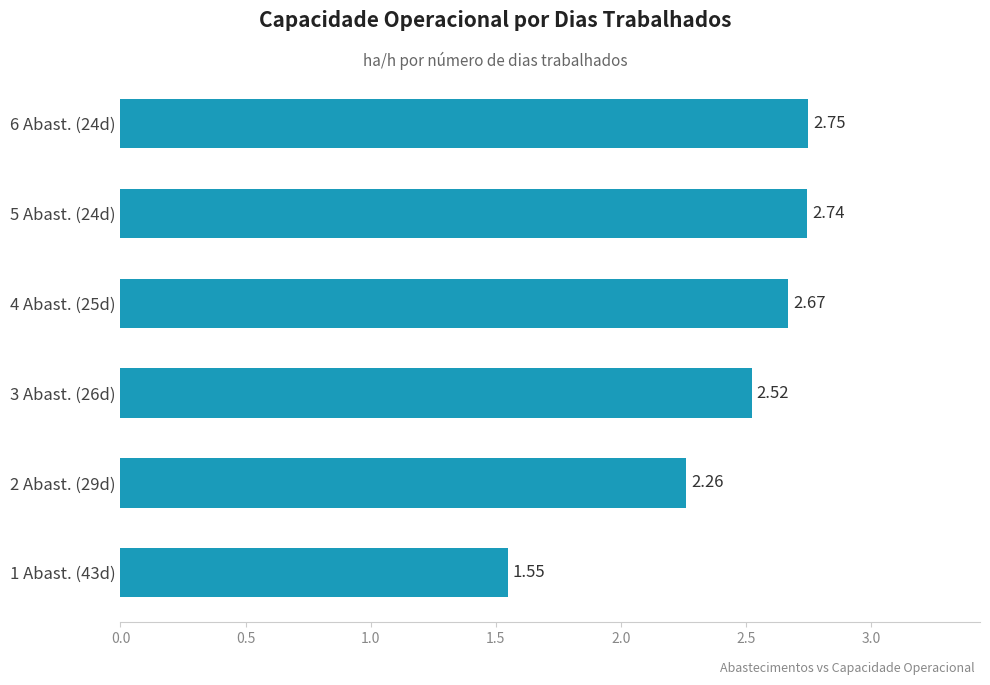

Rank the categories by value from highest to lowest.

6 Abast. (24d), 5 Abast. (24d), 4 Abast. (25d), 3 Abast. (26d), 2 Abast. (29d), 1 Abast. (43d)